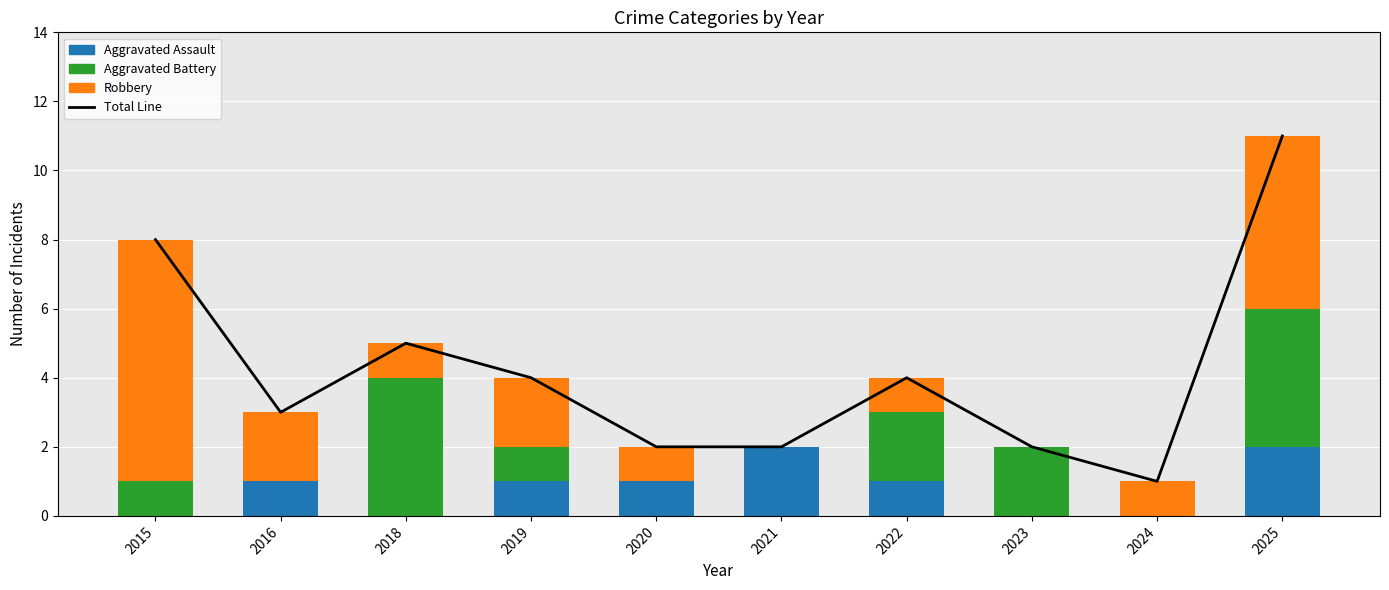

The Total Line series shows 11 at 2025. True or false?

True